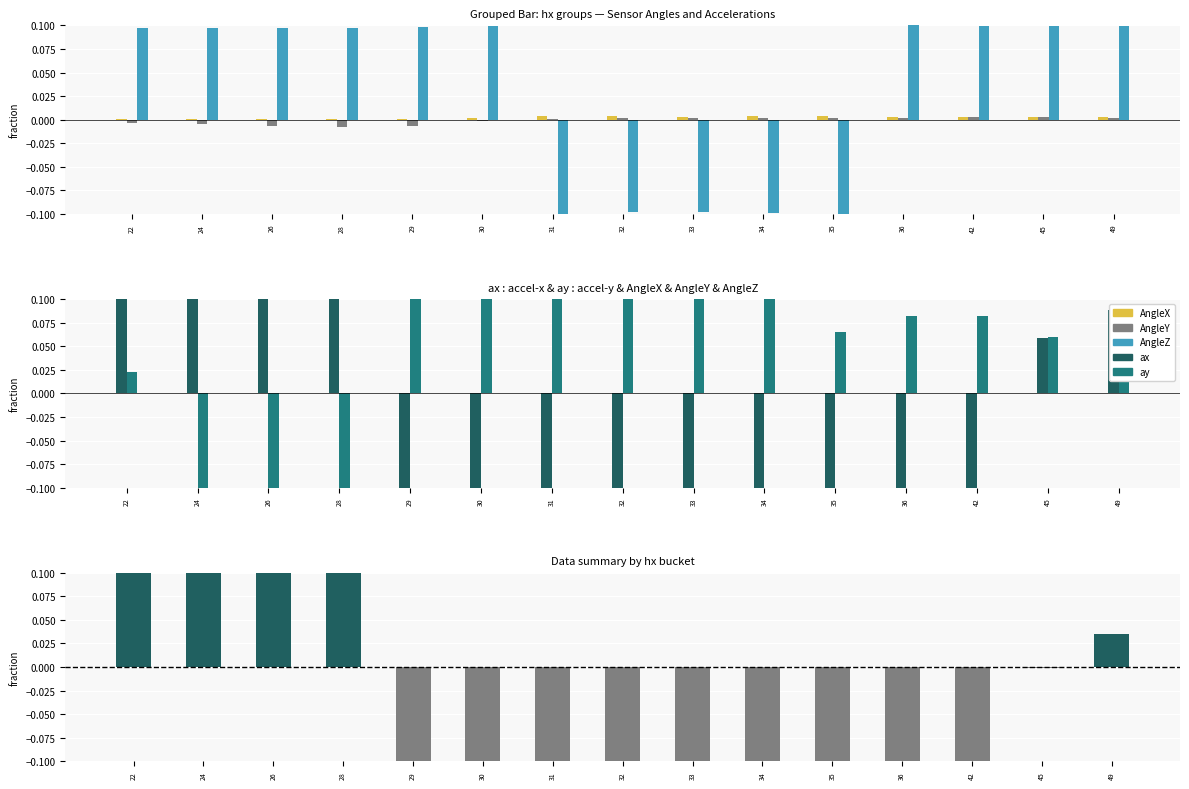

The value of ay at 30 is 0.3. True or false?

True